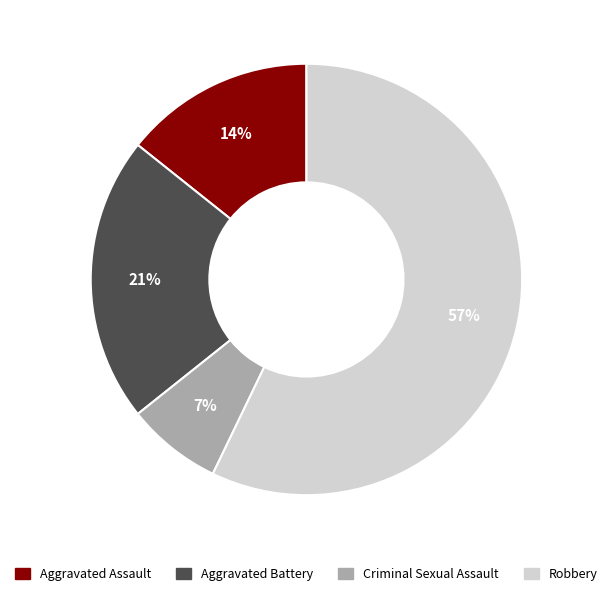

Does Robbery account for over 50% of the chart?

Yes